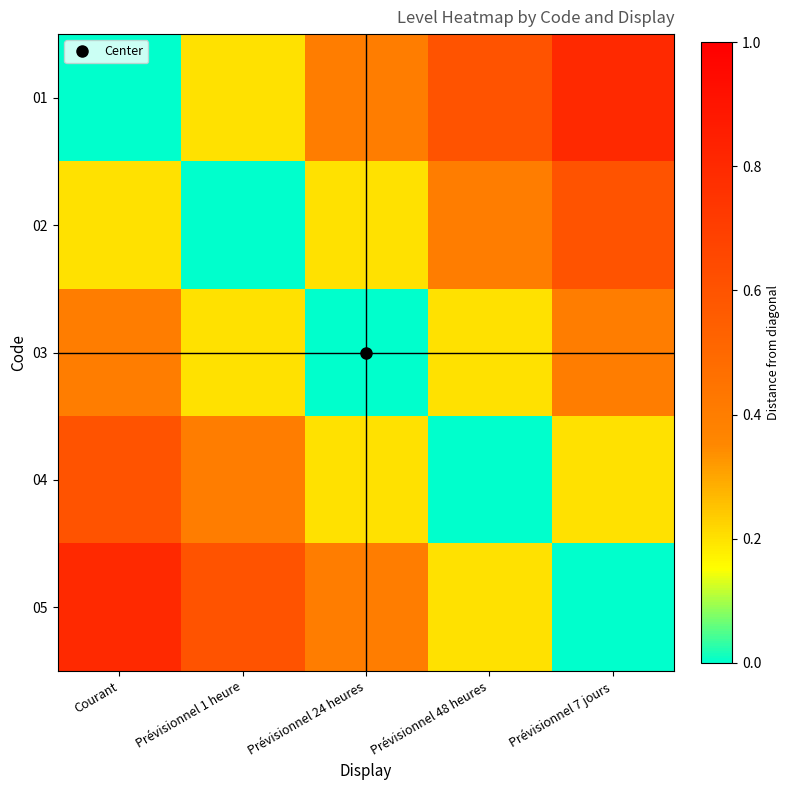

At which category does the chart reach its peak across all series?

Prévisionnel 7 jours